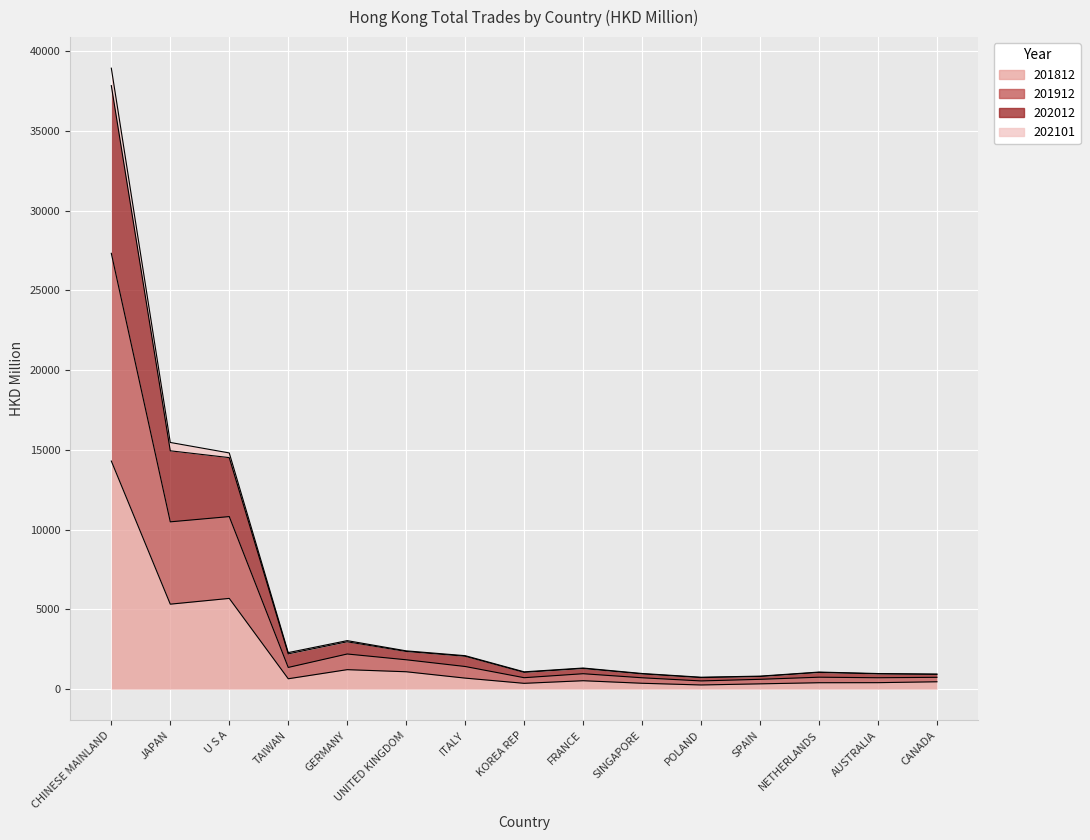

True or false: 201812 and 201912 cross at least once.

False